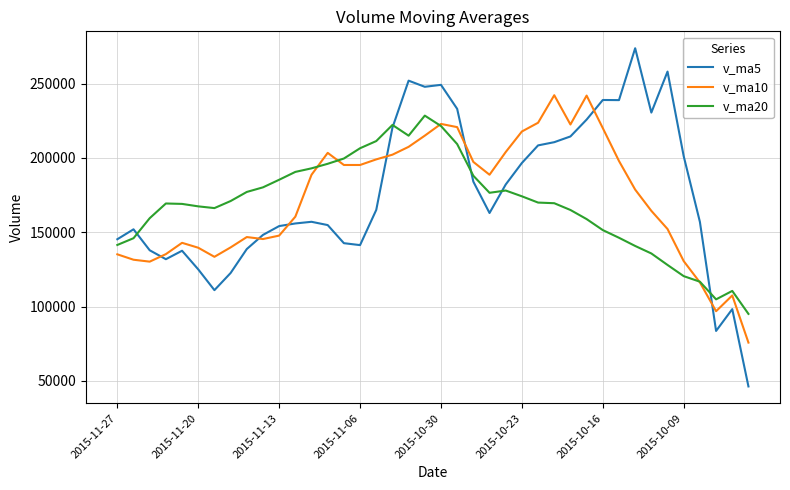

Which series has the largest range (max minus min)?

v_ma5